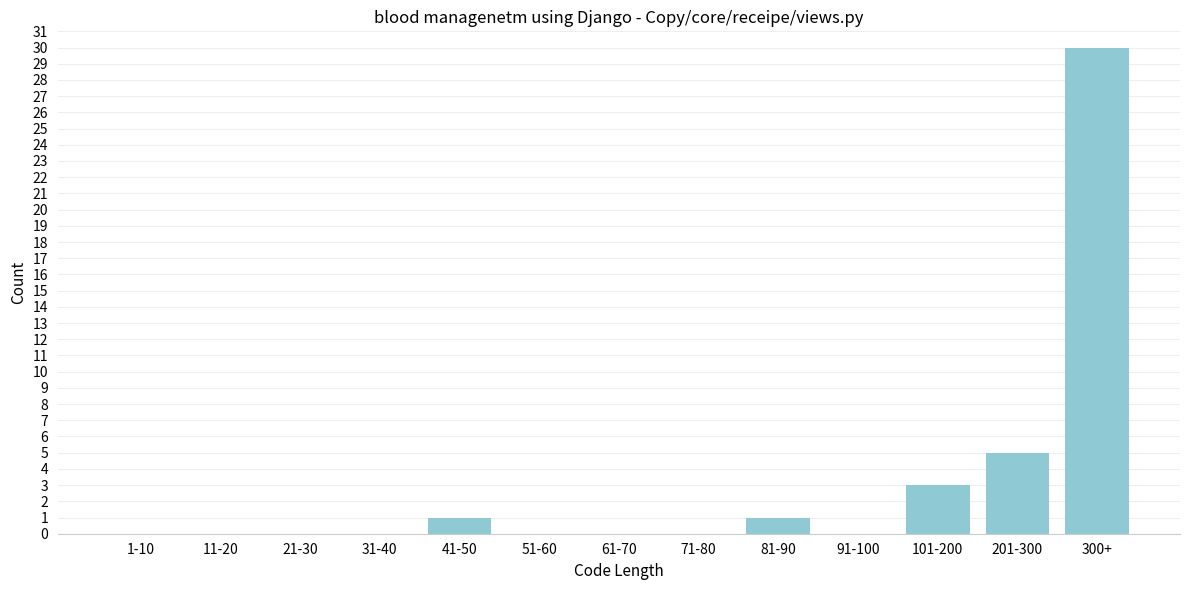

Reading left to right, extract all data points from this chart.

1-10=0	11-20=0	21-30=0	31-40=0	41-50=1	51-60=0	61-70=0	71-80=0	81-90=1	91-100=0	101-200=3	201-300=5	300+=30